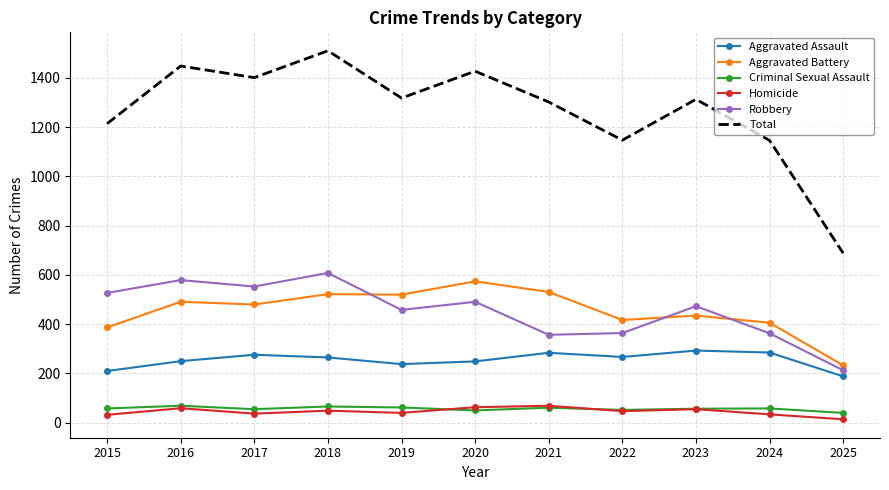

What is the average value of the Criminal Sexual Assault series?

57